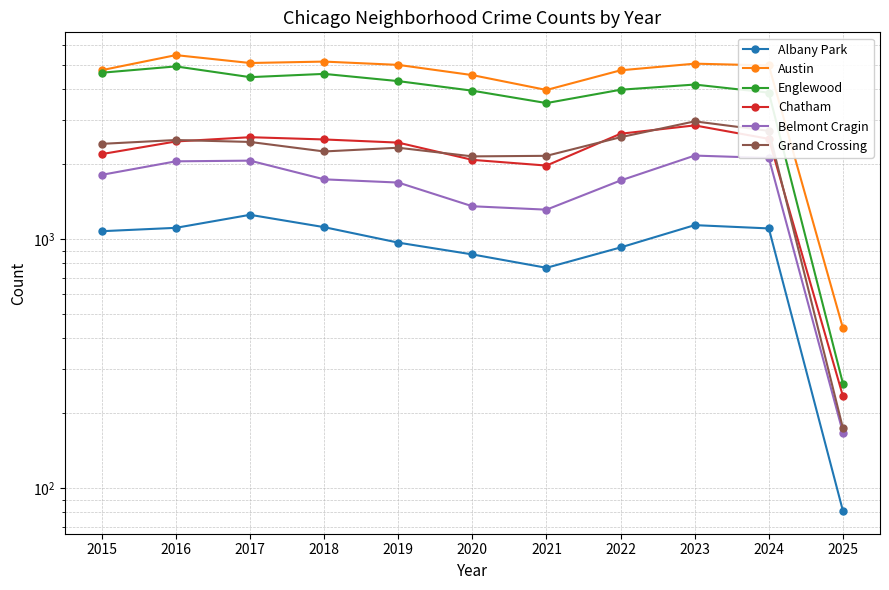

Count the number of data series in this chart.

6